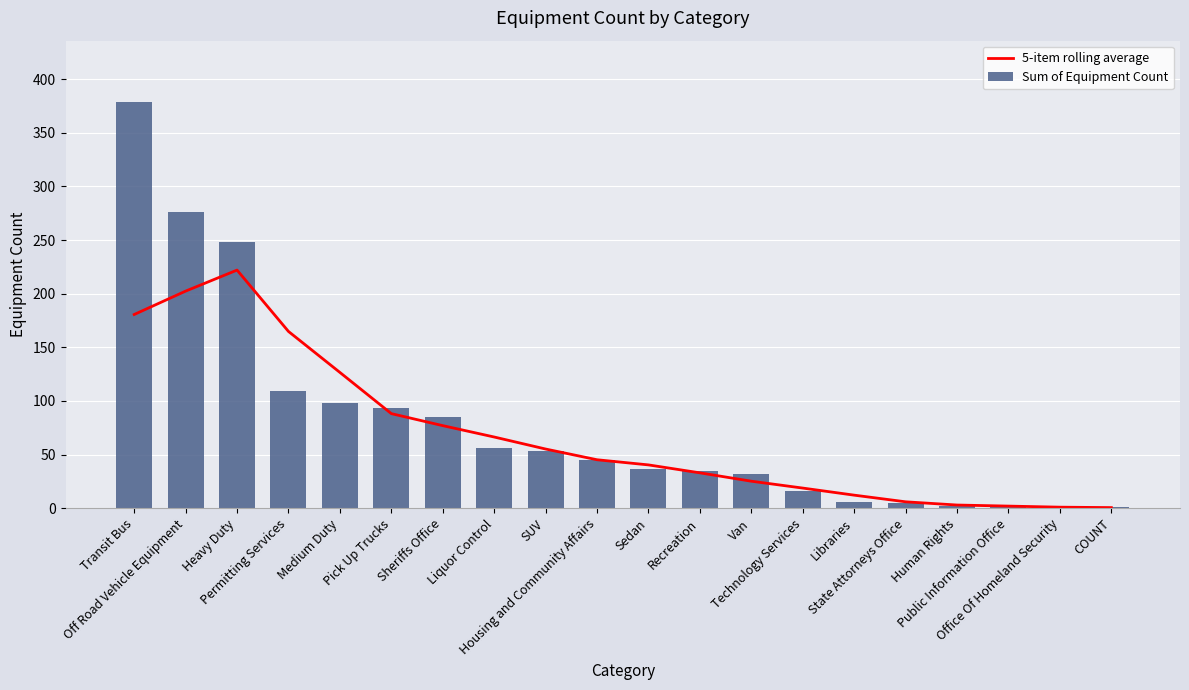

How many distinct data groups are displayed?

2